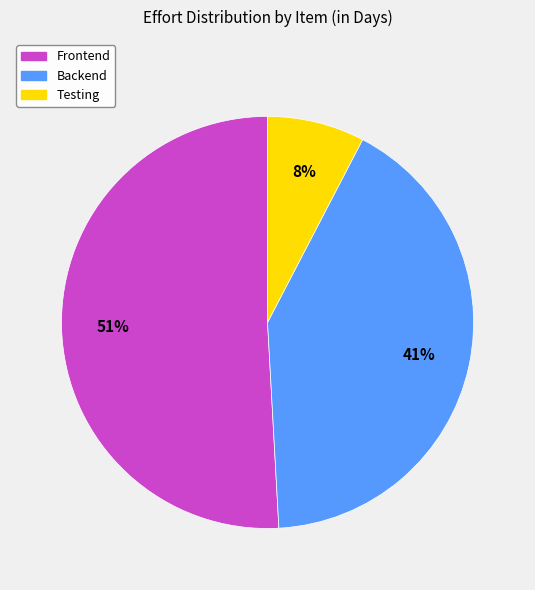

To the nearest percent, what percentage of the pie is Frontend?

51%